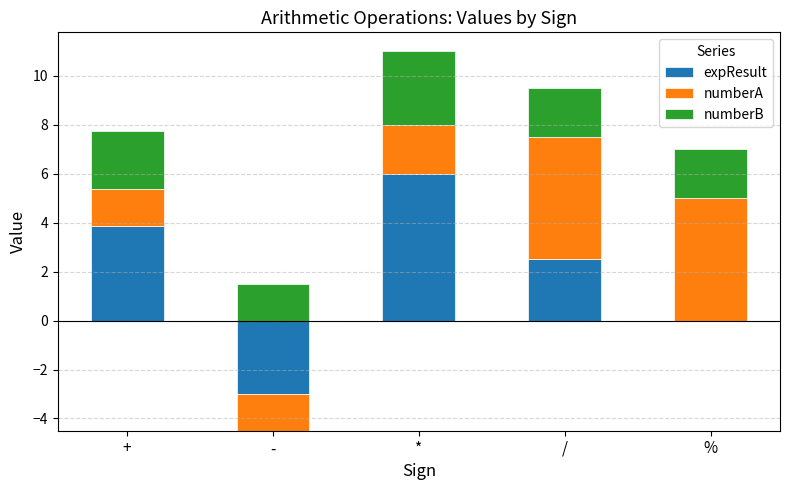

What is the label of the 1st bar from the right?

%